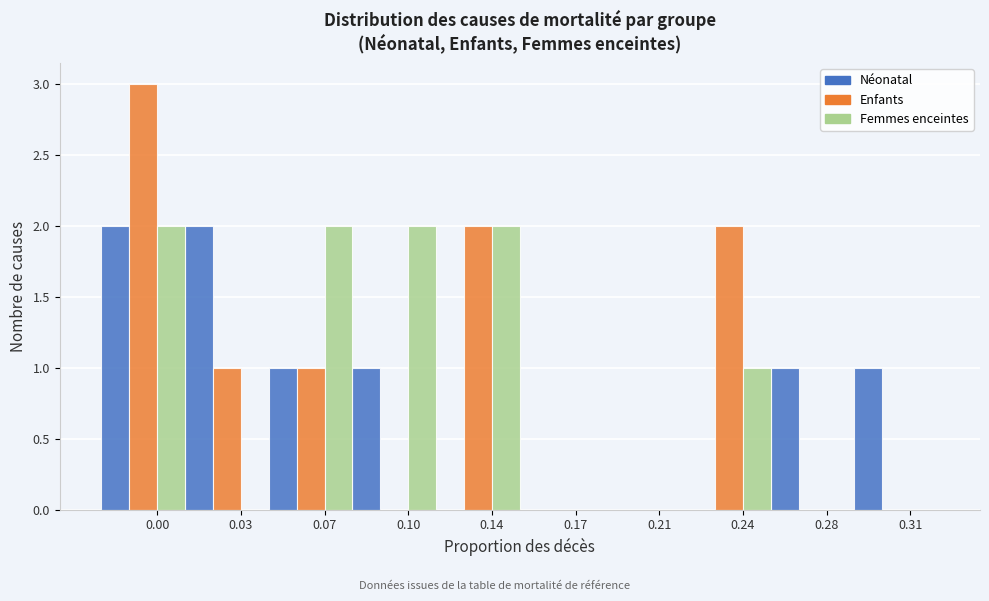

Reading right to left, extract all data points from this chart.

Néonatal: 0.31=1	0.28=1	0.24=0	0.21=0	0.17=0	0.14=0	0.10=1	0.07=1	0.03=2	0.00=2
Enfants: 0.31=0	0.28=0	0.24=2	0.21=0	0.17=0	0.14=2	0.10=0	0.07=1	0.03=1	0.00=3
Femmes enceintes: 0.31=0	0.28=0	0.24=1	0.21=0	0.17=0	0.14=2	0.10=2	0.07=2	0.03=0	0.00=2